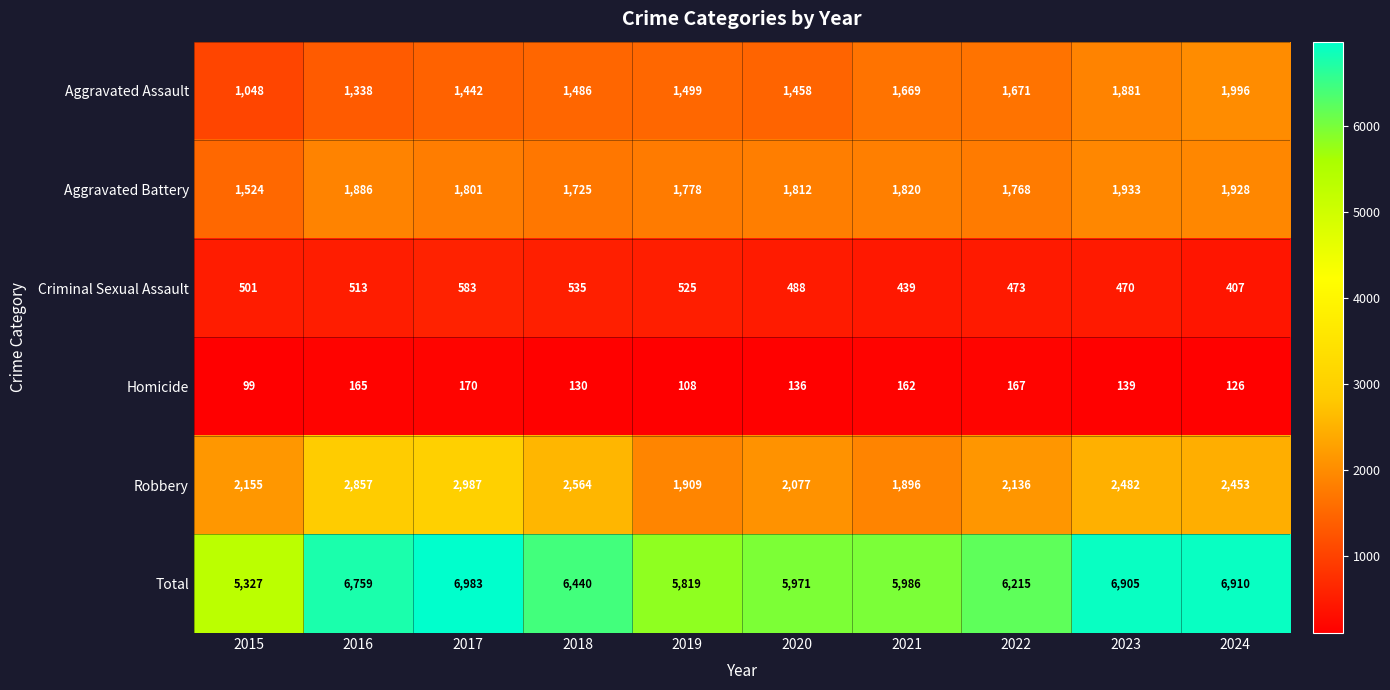

Rank the categories by Robbery value from lowest to highest.

2021, 2019, 2020, 2022, 2015, 2024, 2023, 2018, 2016, 2017